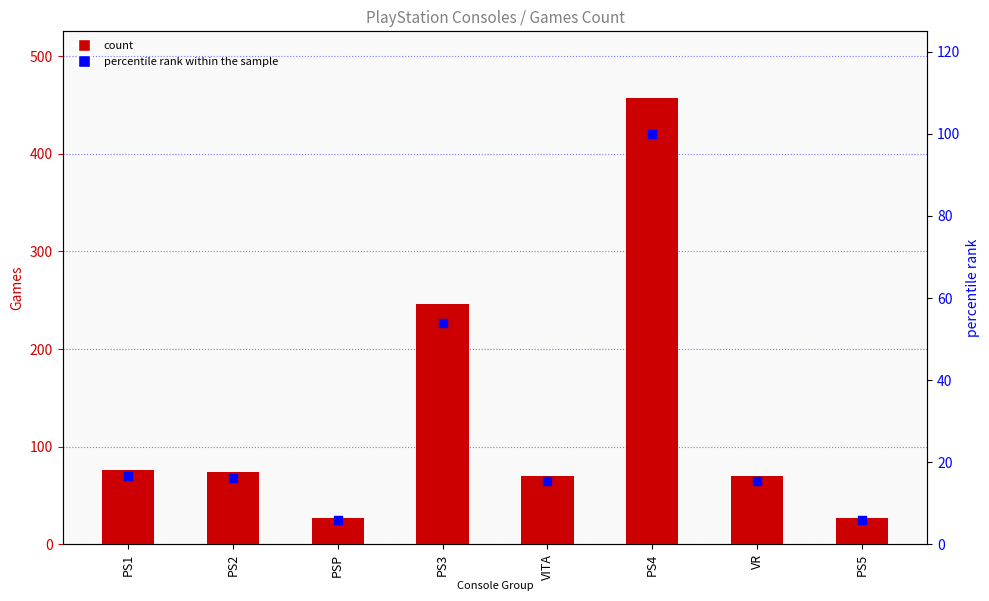

At which category is the sum across all series the highest?

PS4